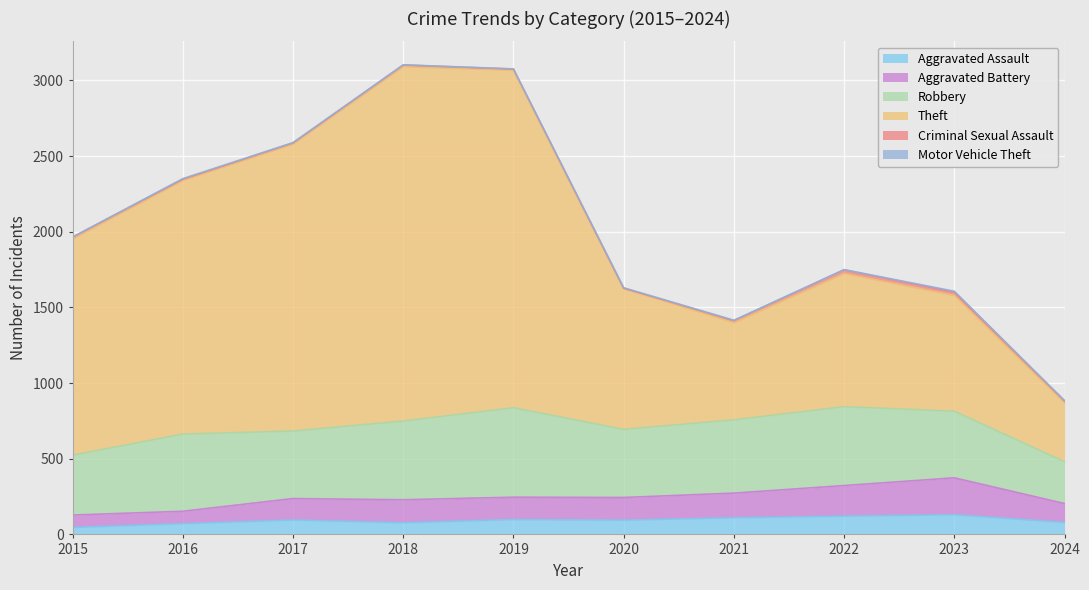

True or false: Theft and Aggravated Assault intersect in this chart.

False